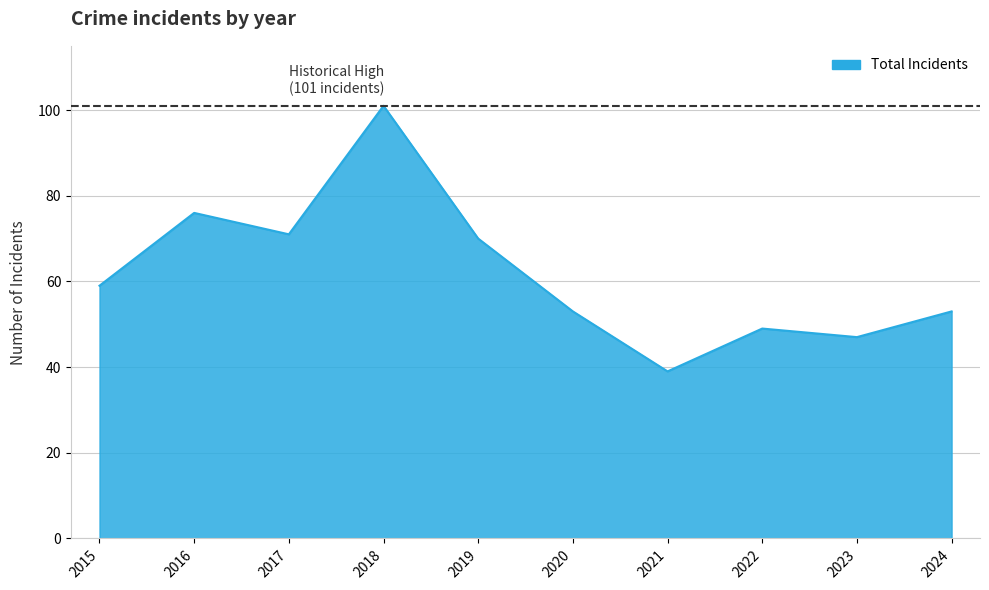

Between 2016 and 2022, which is larger?

2016